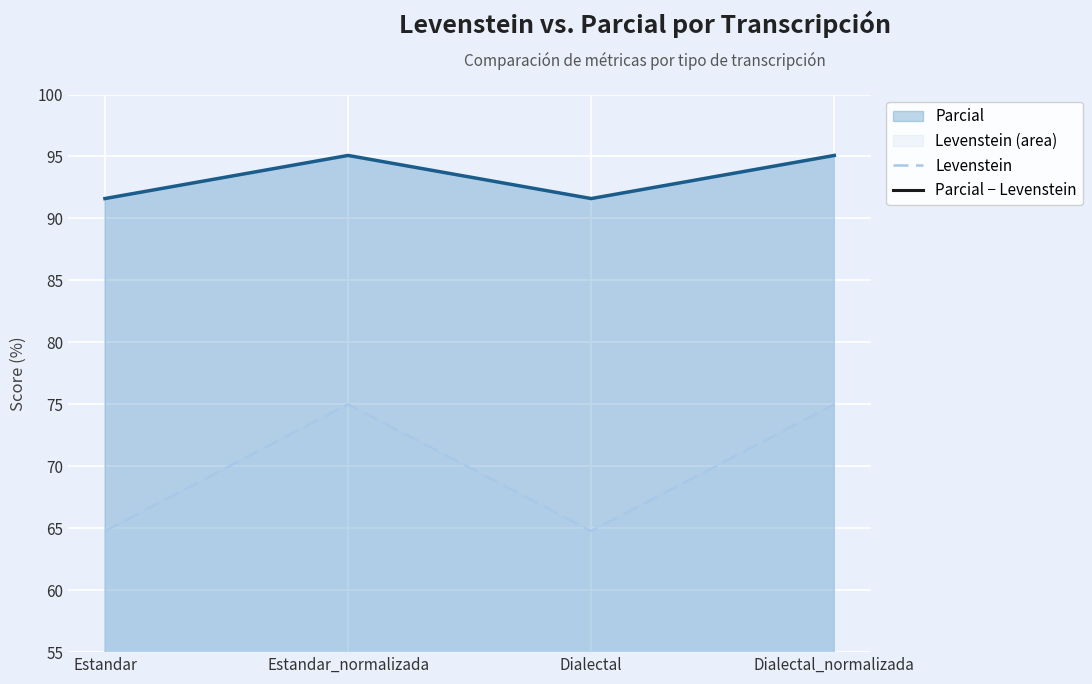

Reading right to left, transcribe all the data shown in this chart.

Levenstein: Dialectal_normalizada=75.0	Dialectal=64.8	Estandar_normalizada=75.0	Estandar=64.8
Parcial − Levenstein: Dialectal_normalizada=20.1	Dialectal=26.8	Estandar_normalizada=20.1	Estandar=26.8